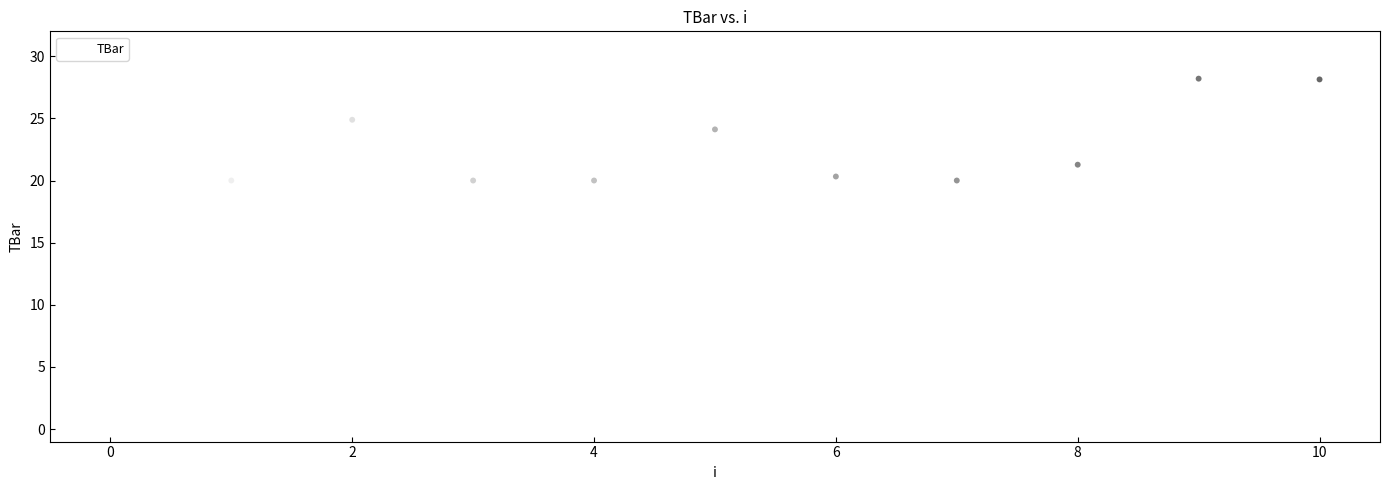

What is the average Y value?

20.6